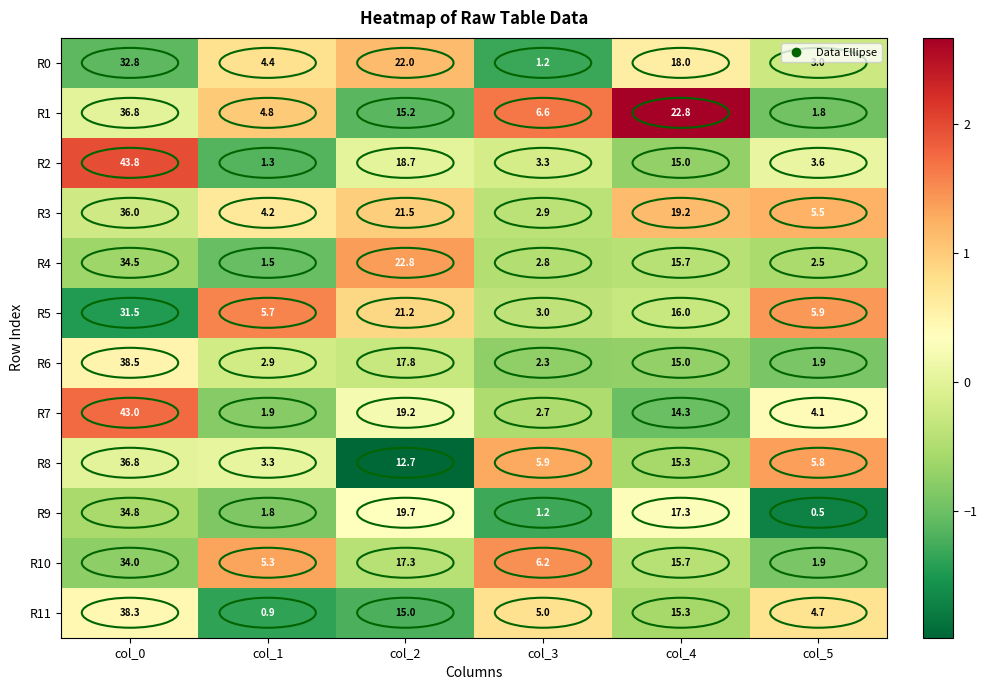

The value of R1 at col_2 is 15.2. True or false?

True